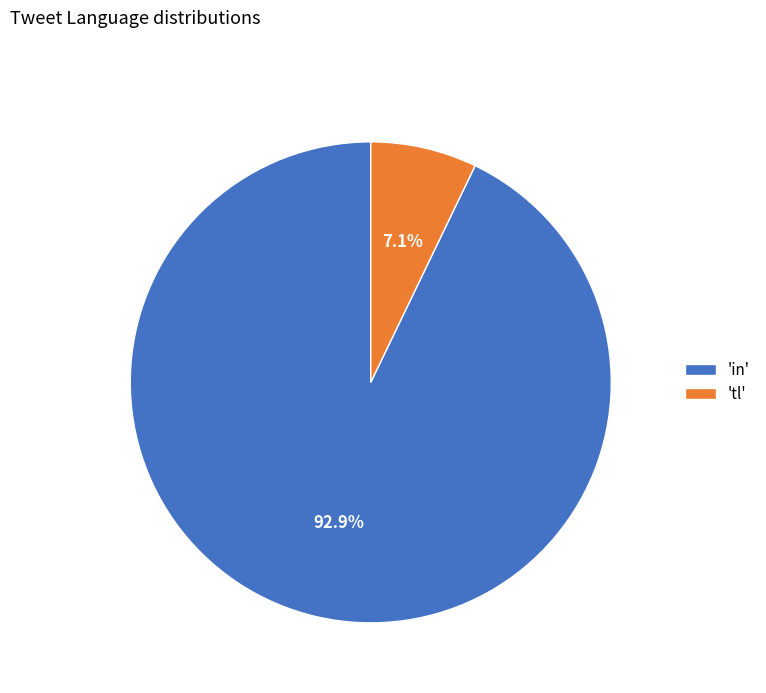

Do 'tl' and 'in' together represent more than half of the pie?

Yes